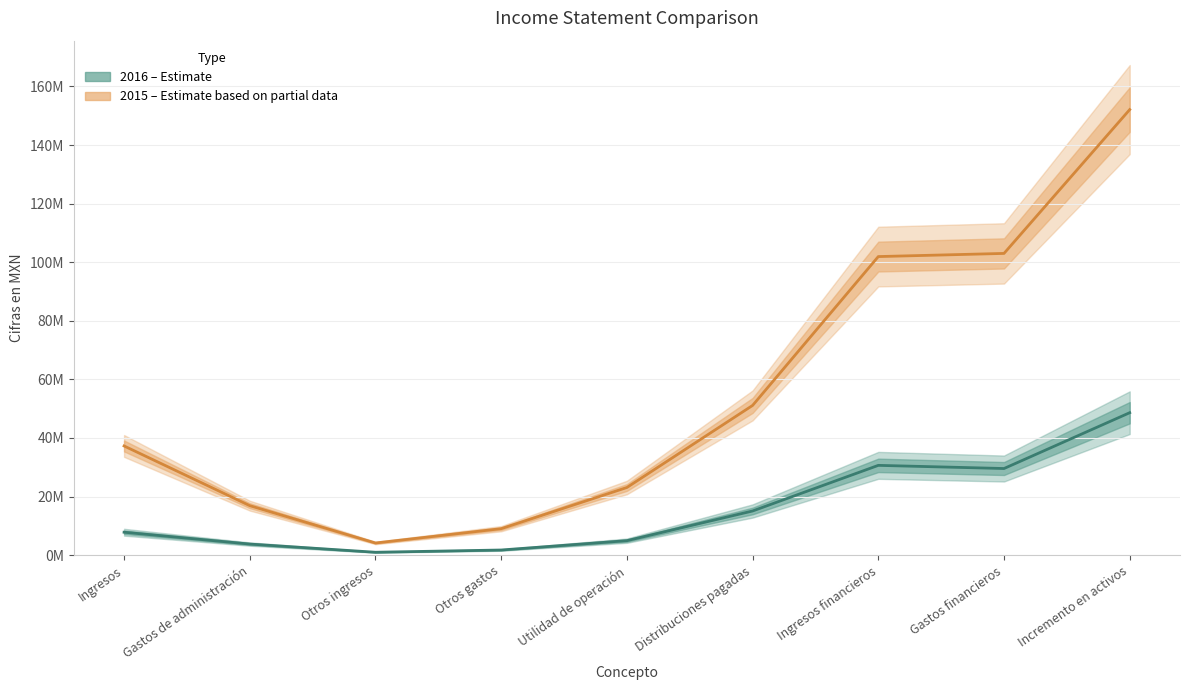

How many lines are shown in the chart?

2